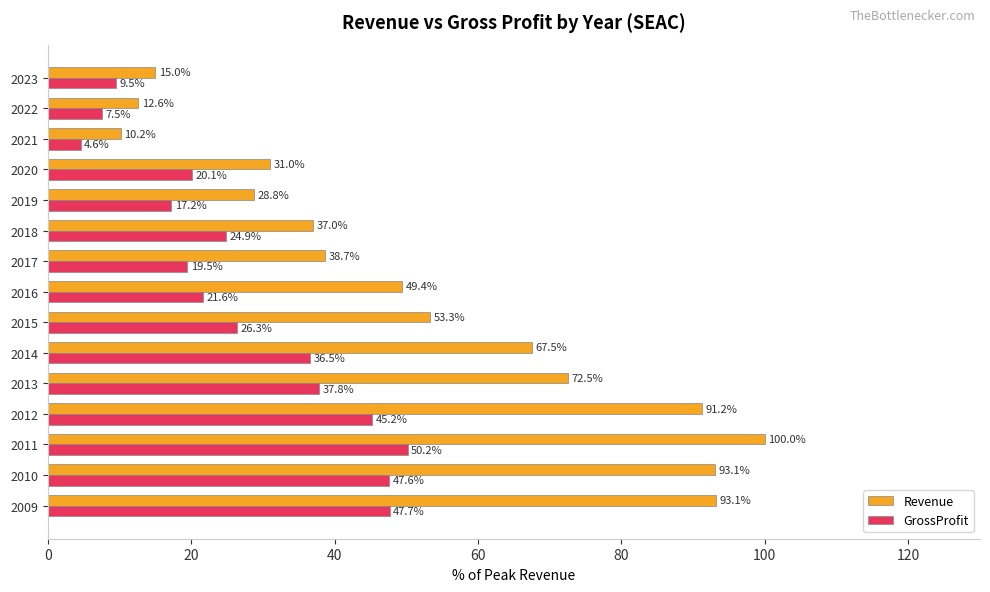

What is the highest value of the Revenue series?

100.0